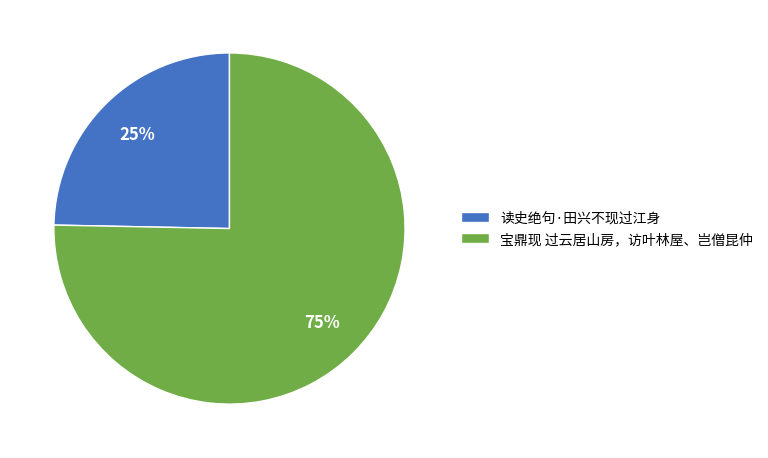

Combined, do 宝鼎现 过云居山房，访叶林屋、岂僧昆仲 and 读史绝句·田兴不现过江身 account for over 50%?

Yes